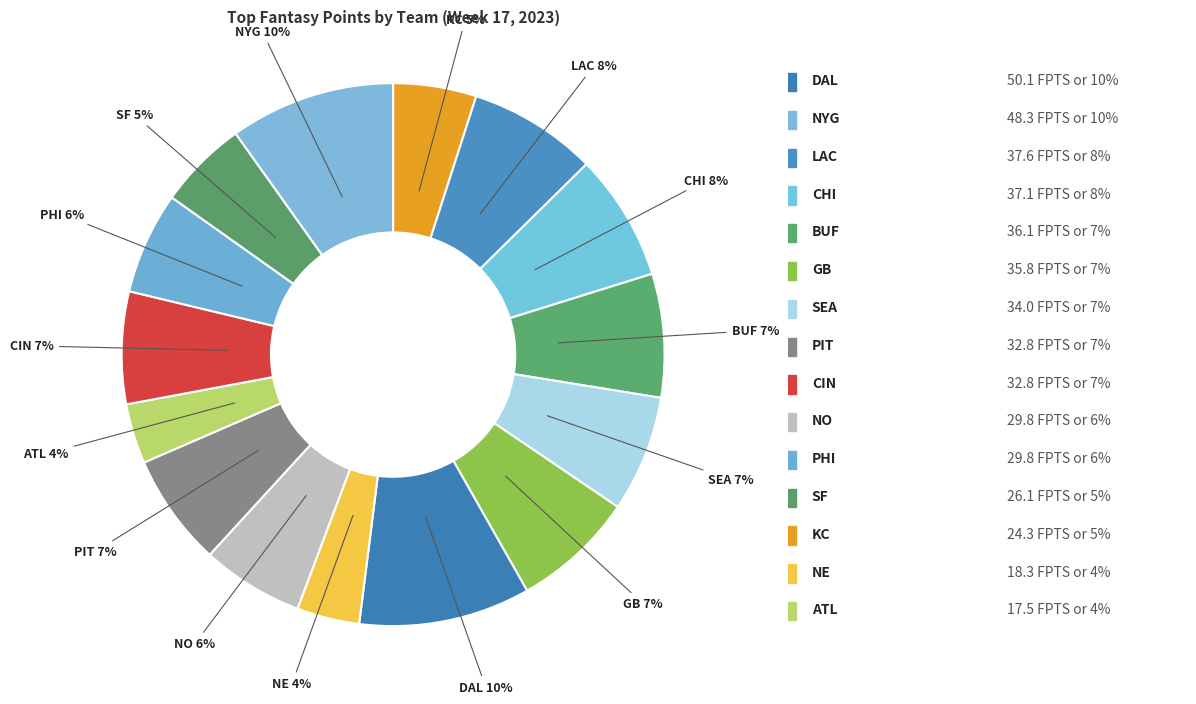

Between PIT and ATL, which is larger?

PIT